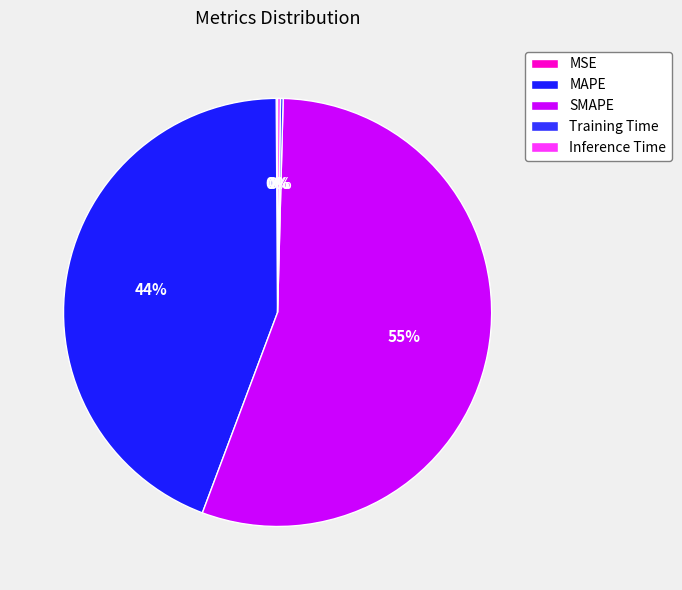

Is the sum of MSE and Training Time greater than half?

No